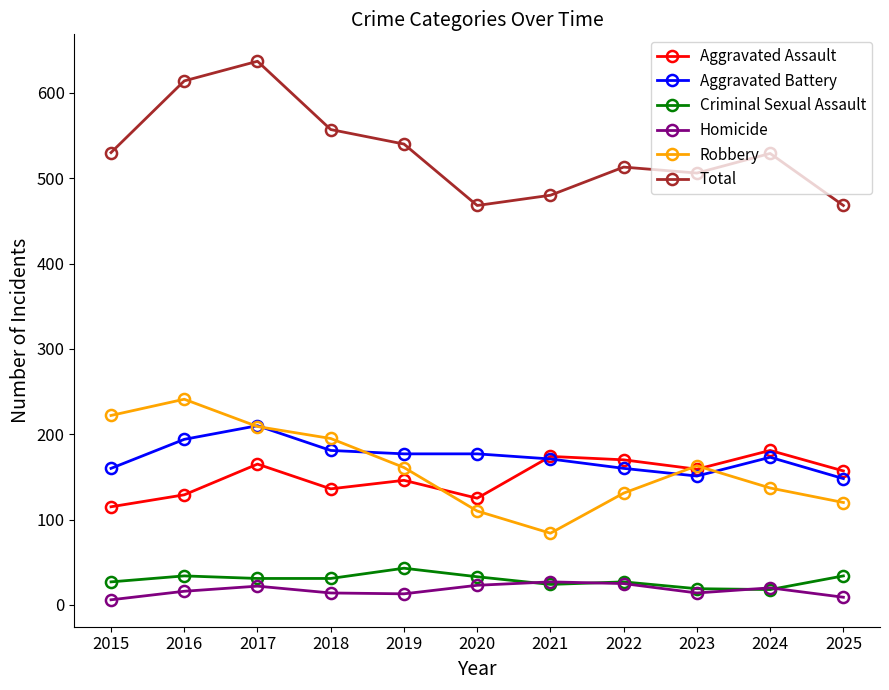

What is the difference between the maximum and minimum values in the Total series?

169